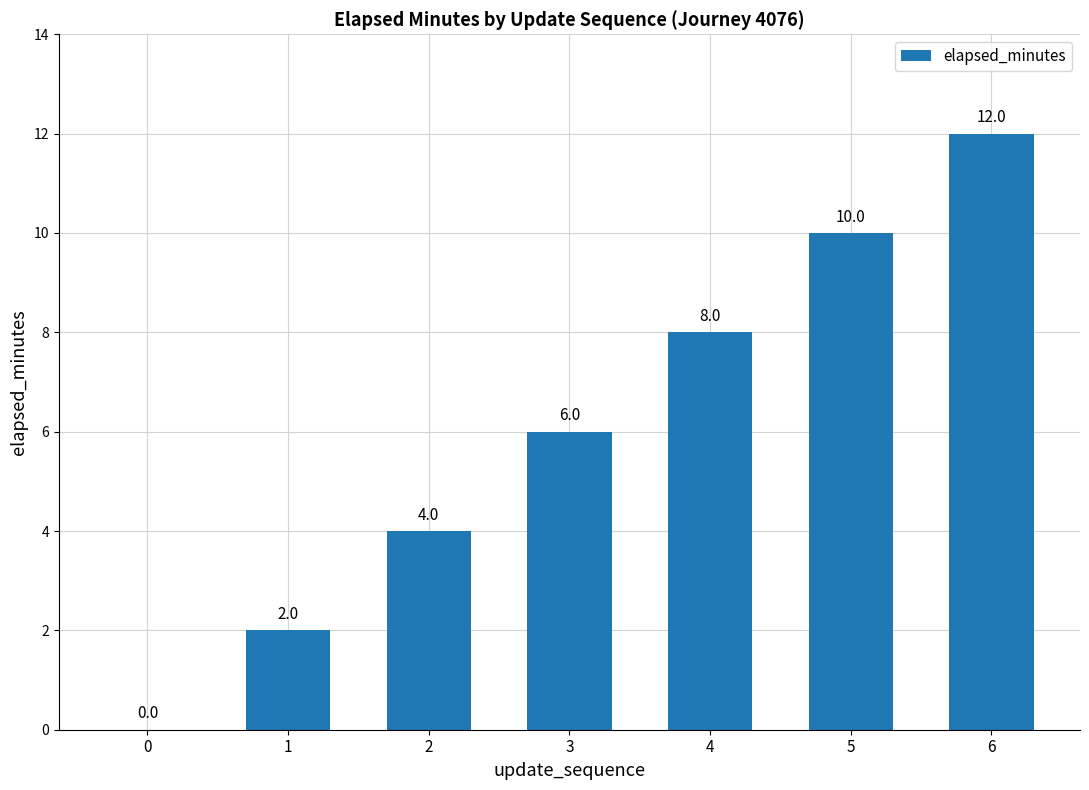

At which category does the chart reach its peak across all series?

6